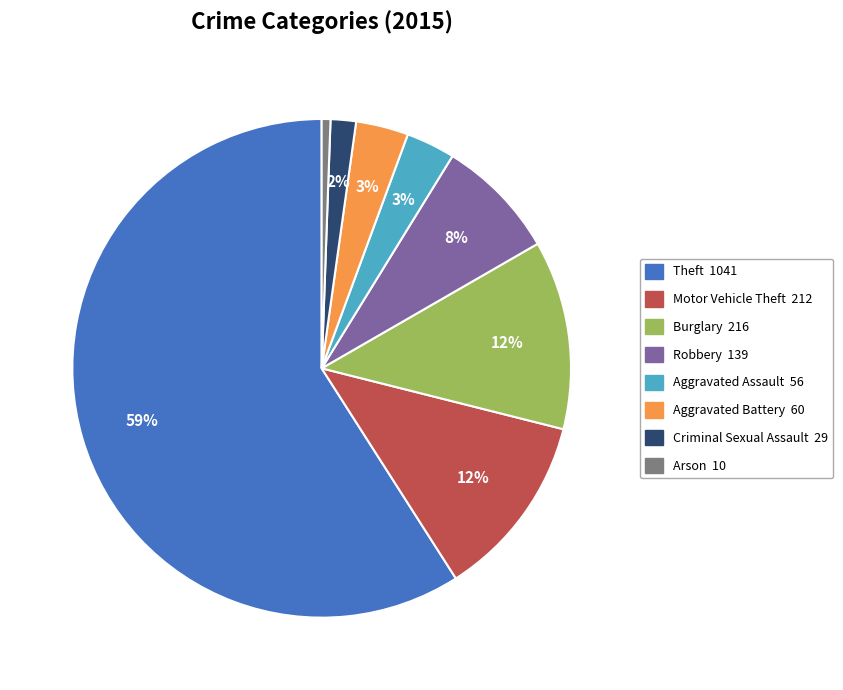

True or false: Arson accounts for 1% of the total.

True